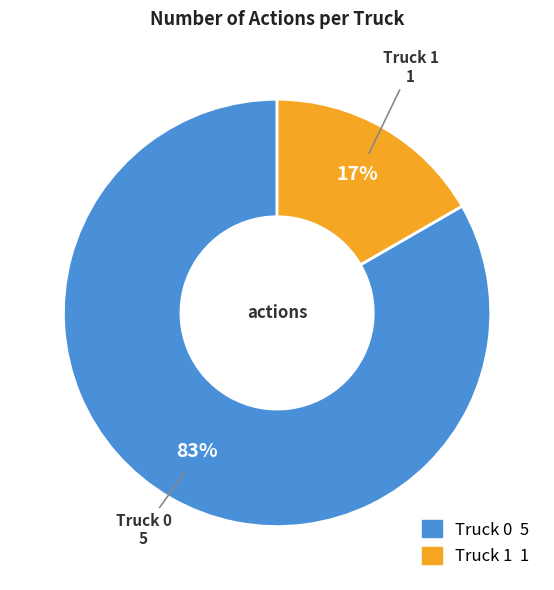

How many slices are in this pie chart?

2